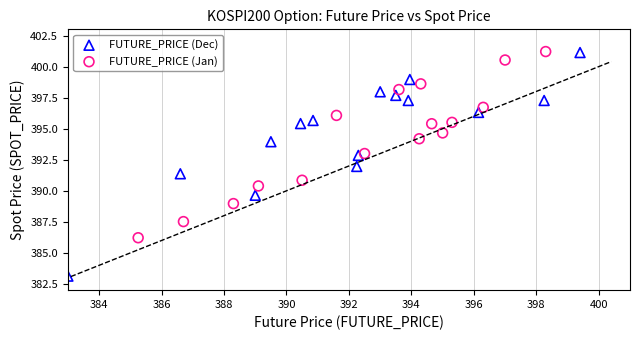

Which series reaches the minimum Y coordinate?

FUTURE_PRICE (Dec)